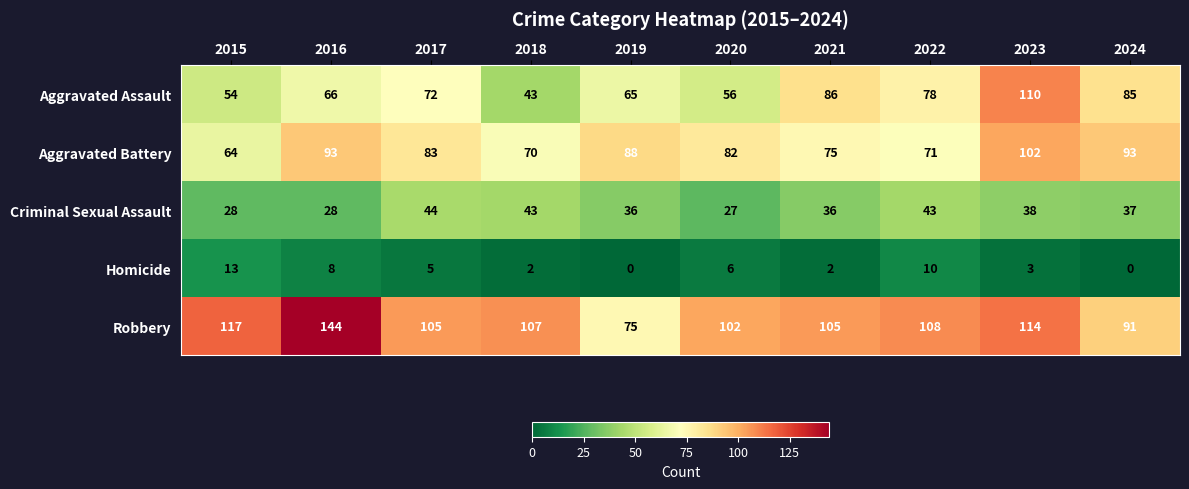

The Aggravated Assault series shows 65 at 2019. True or false?

True